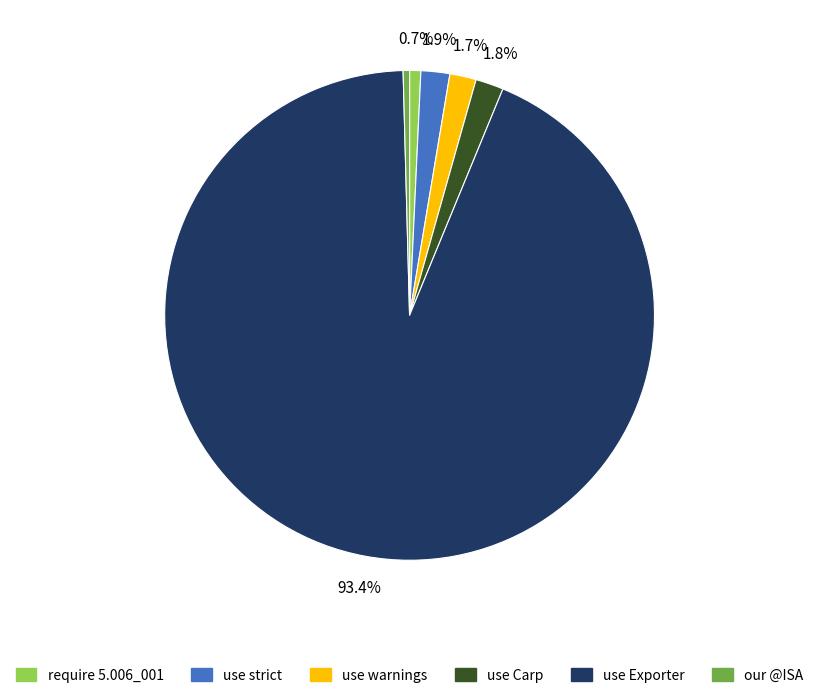

Combined, do use Exporter and use strict account for over 50%?

Yes